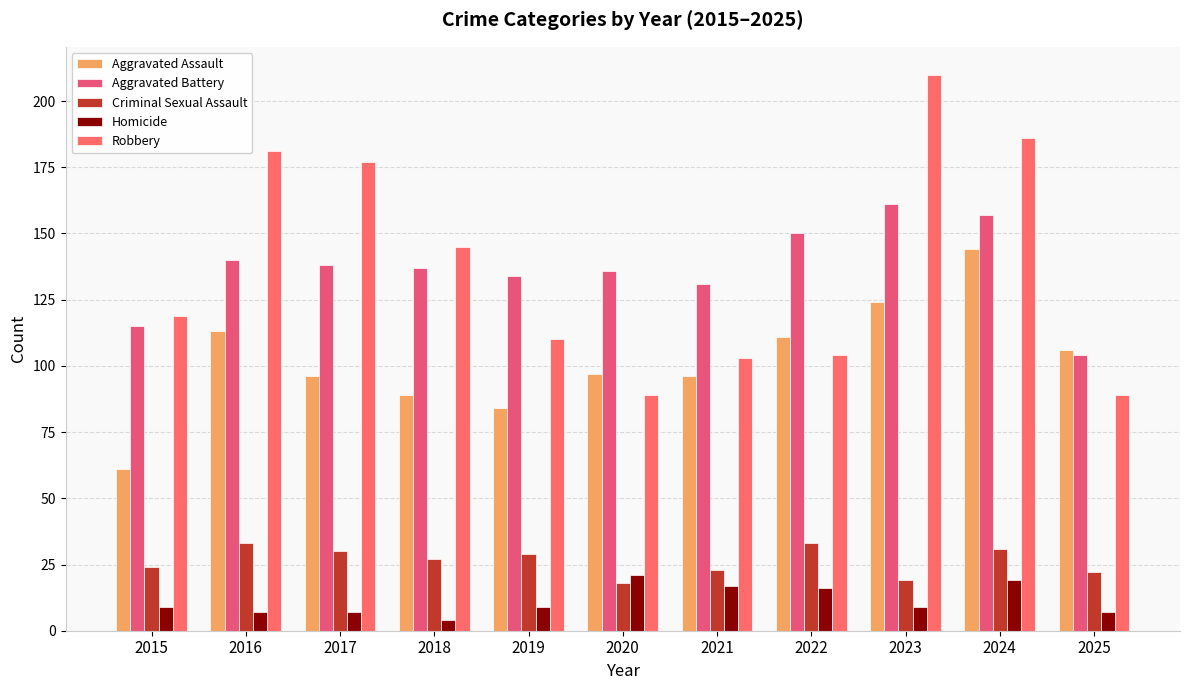

At which category does the chart reach its minimum across all series?

2018